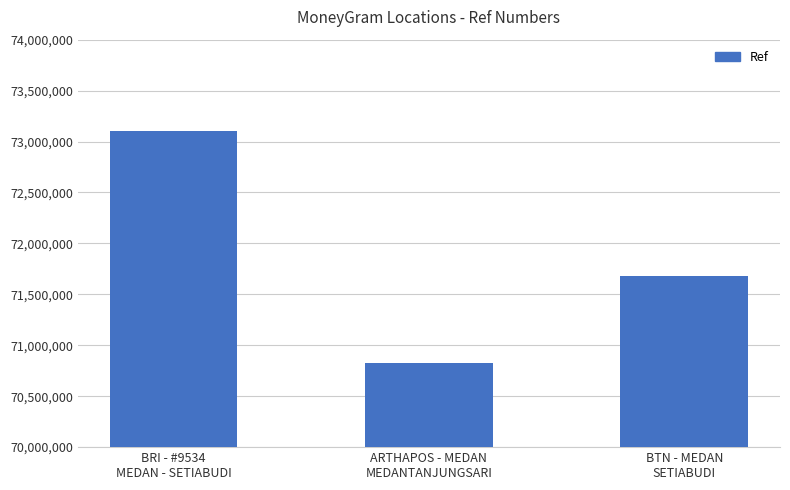

What is the change in value from BRI - #9534
MEDAN - SETIABUDI to BTN - MEDAN
SETIABUDI?

-1421461